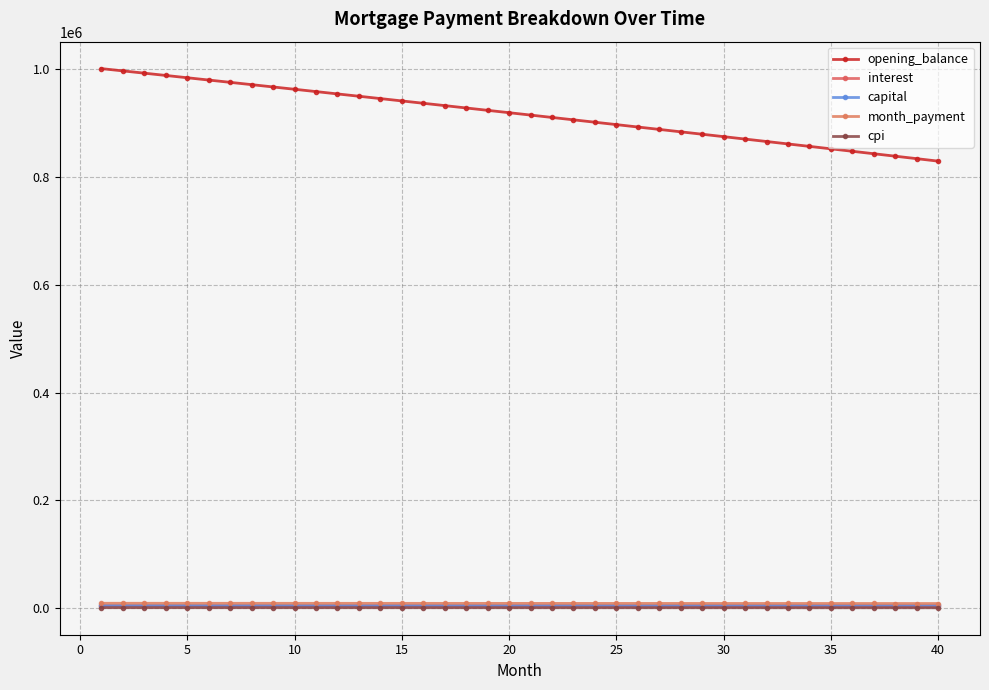

Where is month_payment nearest to the value 8939?

20